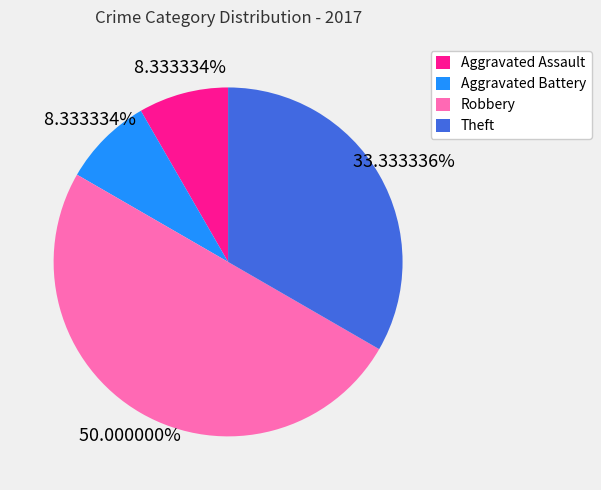

Is the sum of Theft and Aggravated Assault greater than half?

No